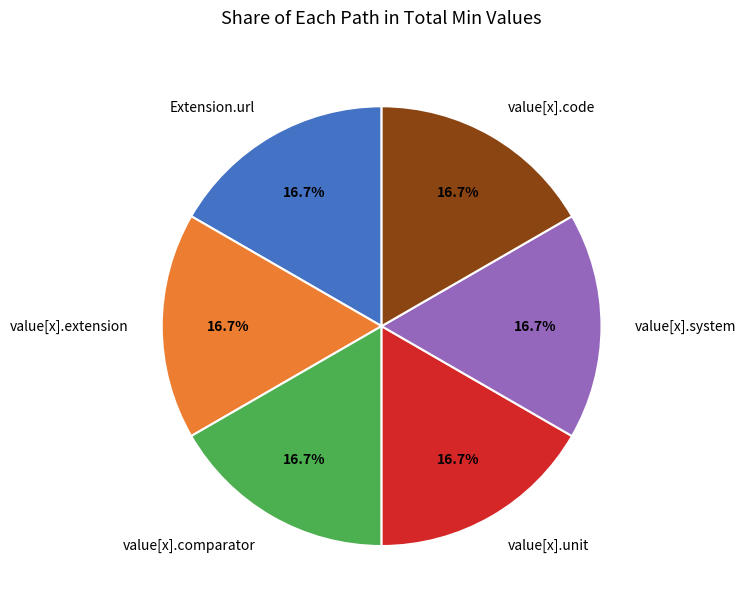

Is value[x].code the majority of the pie?

No